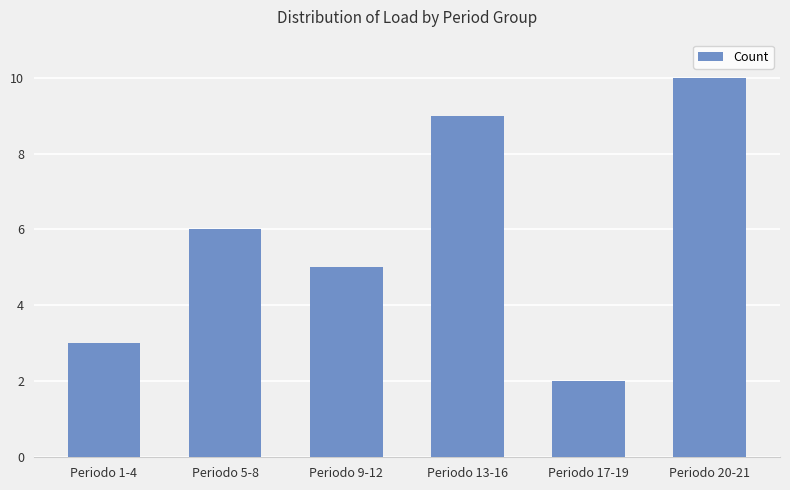

The chart shows a value of 10 at Periodo 20-21. True or false?

True